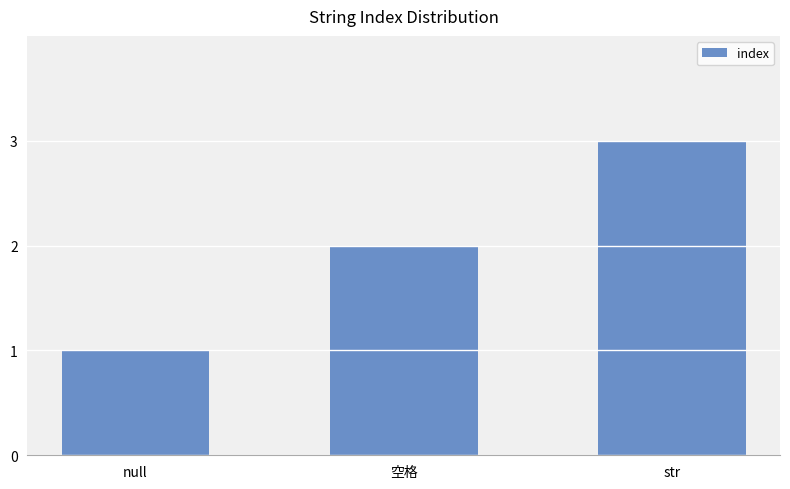

Rank the categories by value from highest to lowest.

str, 空格, null